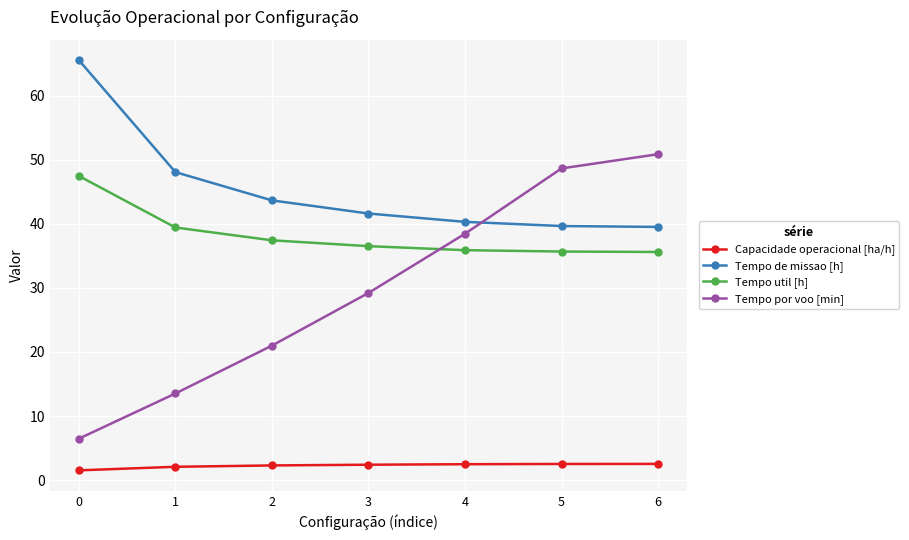

What is the highest value of the Tempo util [h] series?

47.5